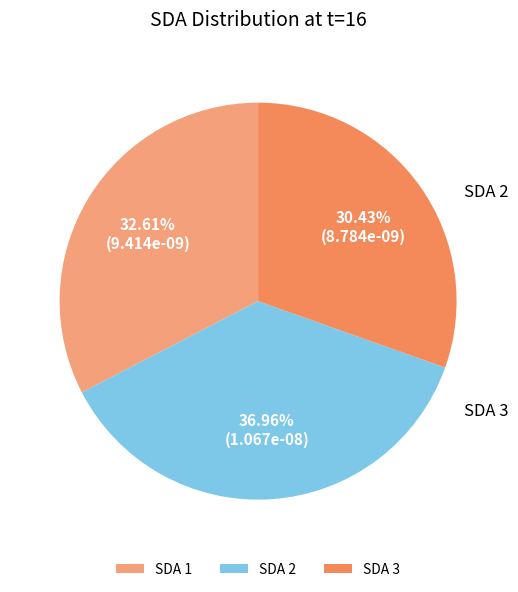

True or false: SDA 3 accounts for 41% of the total.

False